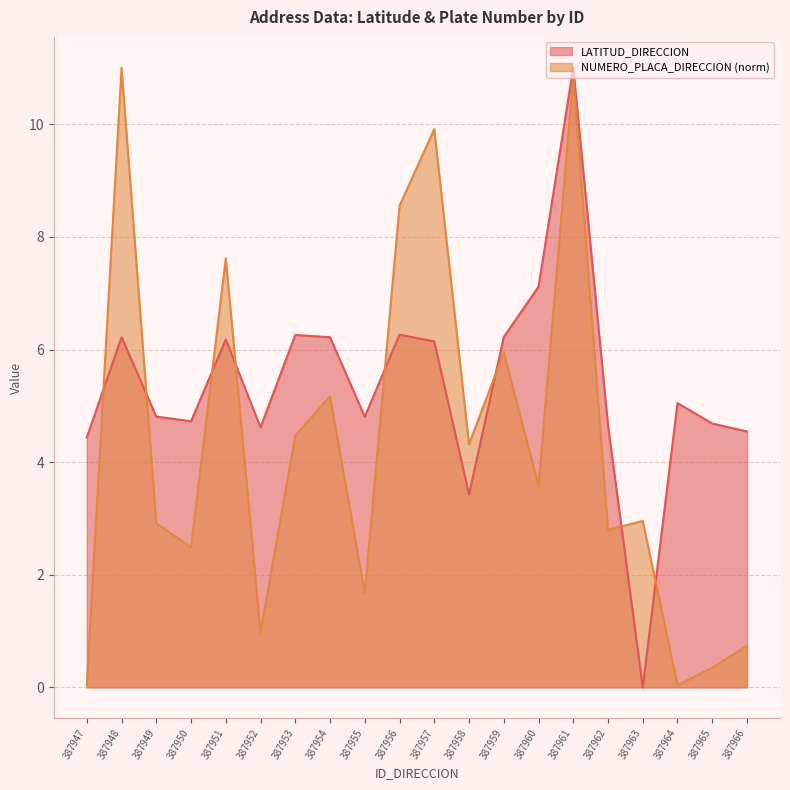

Reading left to right, extract all data points from this chart.

LATITUD_DIRECCION: 4.4	6.2	4.8	4.7	6.2	4.6	6.3	6.2	4.8	6.3	6.1	3.4	6.2	7.1	11.0	4.7	0.0	5.0	4.7	4.5
NUMERO_PLACA_DIRECCION: 0.0	11.0	2.9	2.5	7.6	1.0	4.5	5.2	1.7	8.6	9.9	4.3	5.9	3.6	10.8	2.8	3.0	0.0	0.3	0.7